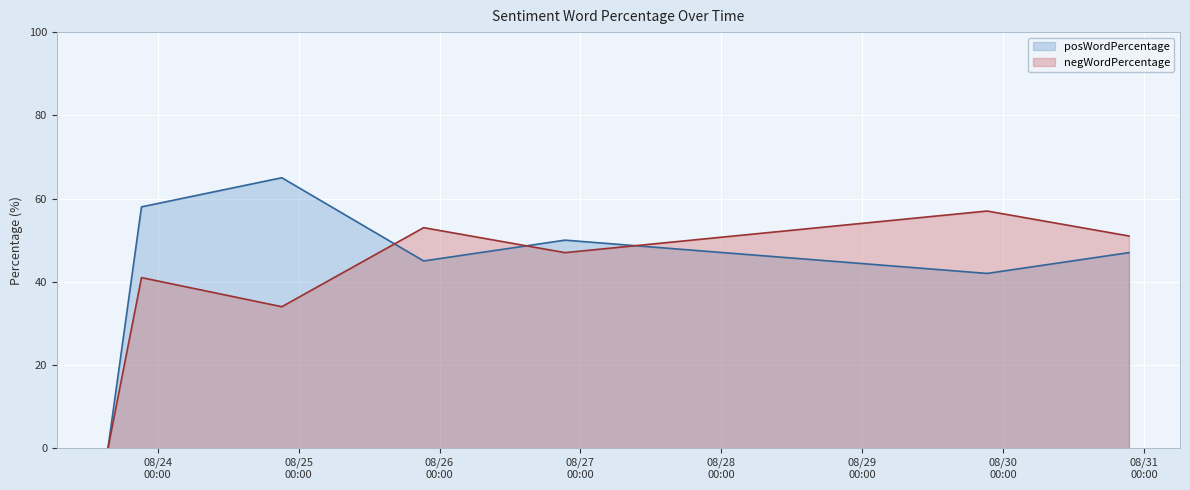

Reading left to right, transcribe all the data shown in this chart.

posWordPercentage: 0	58	65	45	50	42	47
negWordPercentage: 0	41	34	53	47	57	51